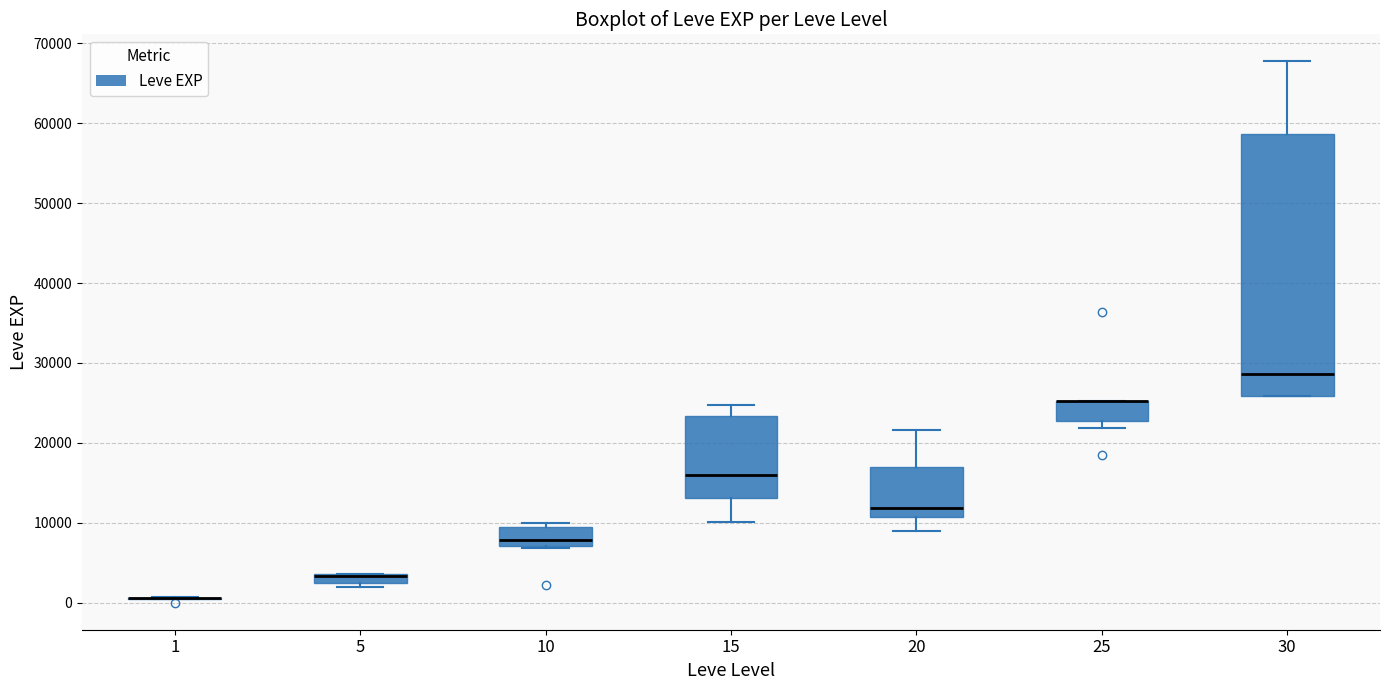

Where does the median line of the box at x = 15 sit on the y-axis? The values are not printed on the chart, so give them approximately, as read against the axis.

16000